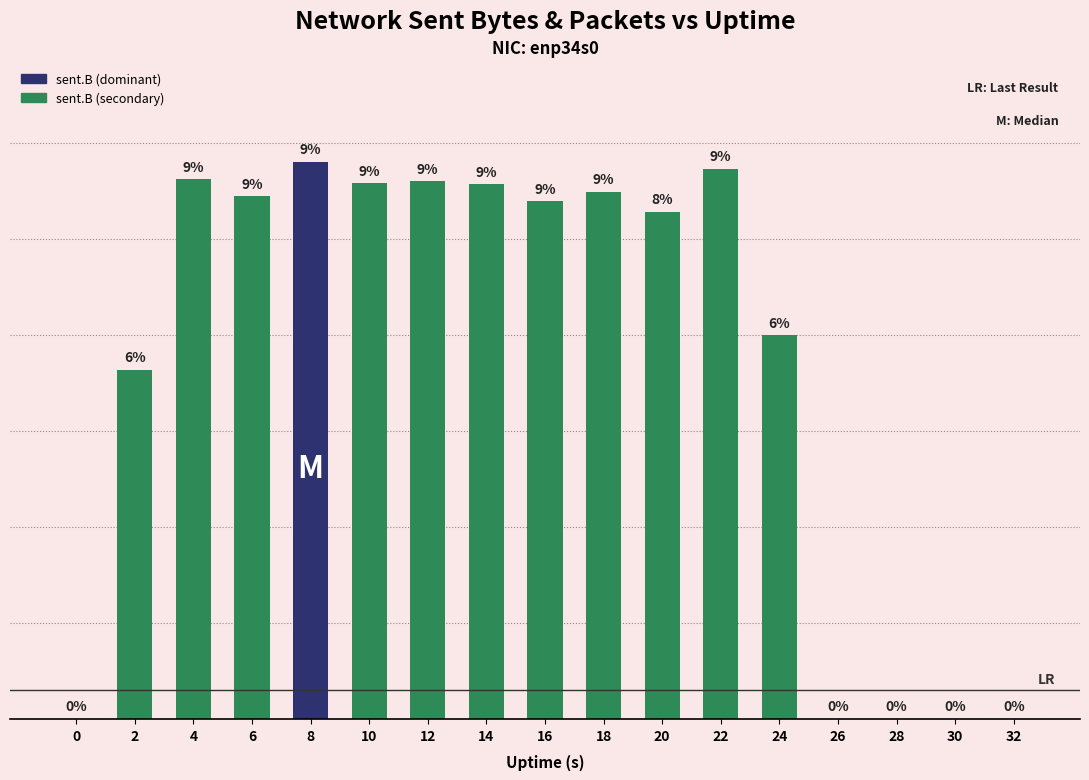

Reading left to right, transcribe all the data shown in this chart.

0=0	2=18174842	4=28109504	6=27224899	8=29022213	10=27895923	12=27999464	14=27847833	16=26960305	18=27455715	20=26408191	22=28637935	24=19974954	26=0	28=0	30=0	32=0